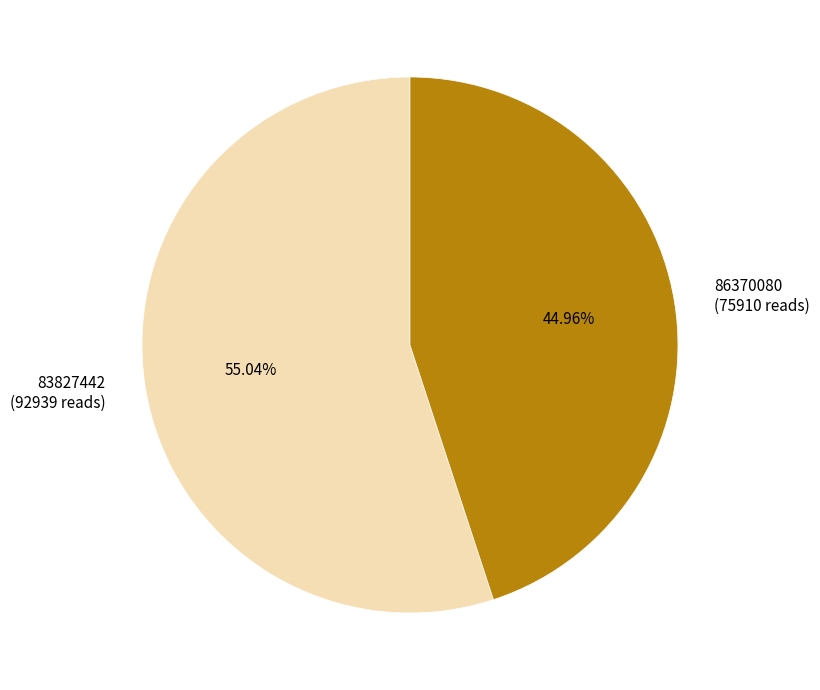

Which category has the smallest portion of the pie?

86370080